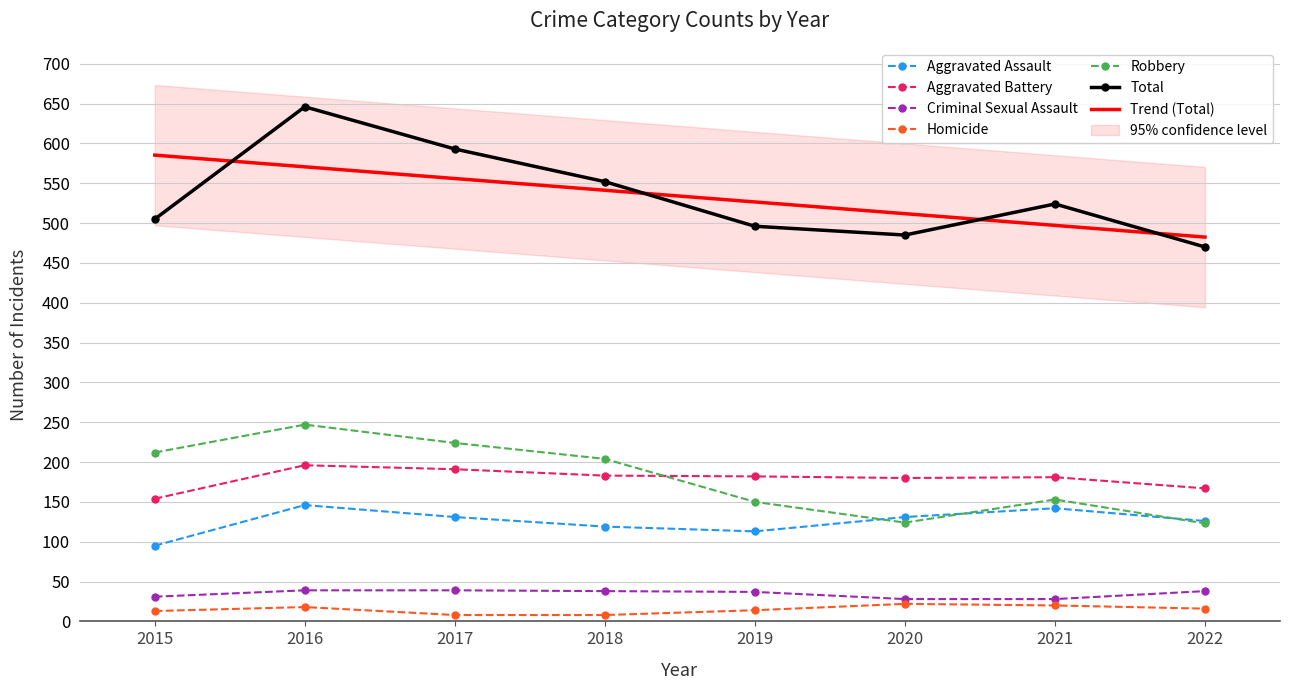

Which category has the lowest value in the Total series?

2022